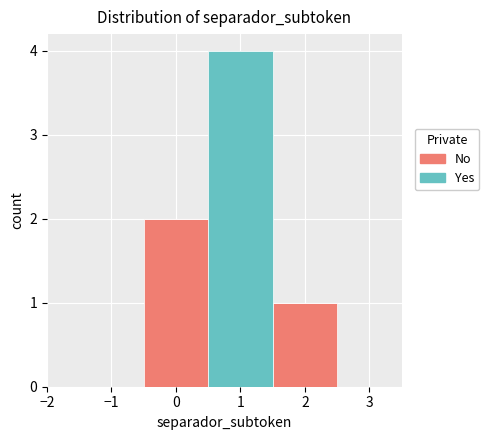

What is the total height of the stacked bar covering -0.5 to 0.5 on the x-axis? The values are not printed on the chart, so give them approximately, as read against the axis.

2